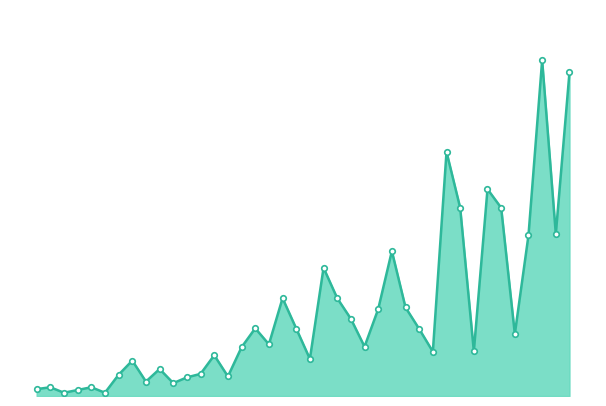

How many lines are shown in the chart?

1